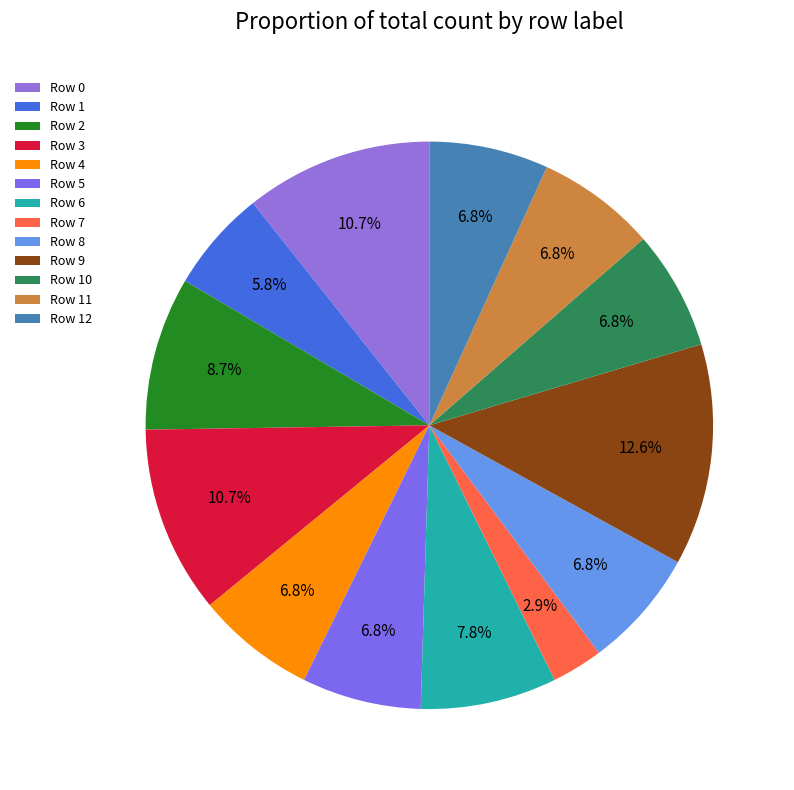

To the nearest percent, what is the difference between the largest and smallest slice percentages?

10%